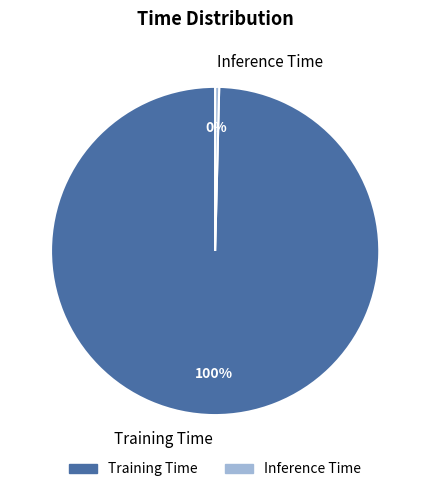

Rank the categories by value from lowest to highest.

Inference Time, Training Time